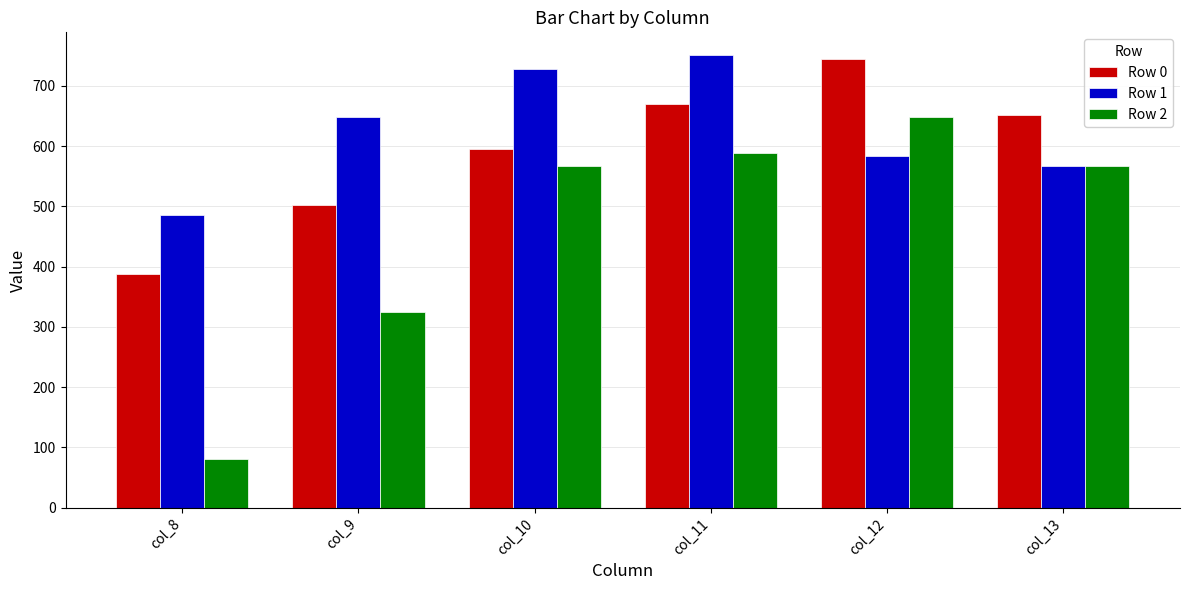

Which series has the largest total across all categories?

Row 1